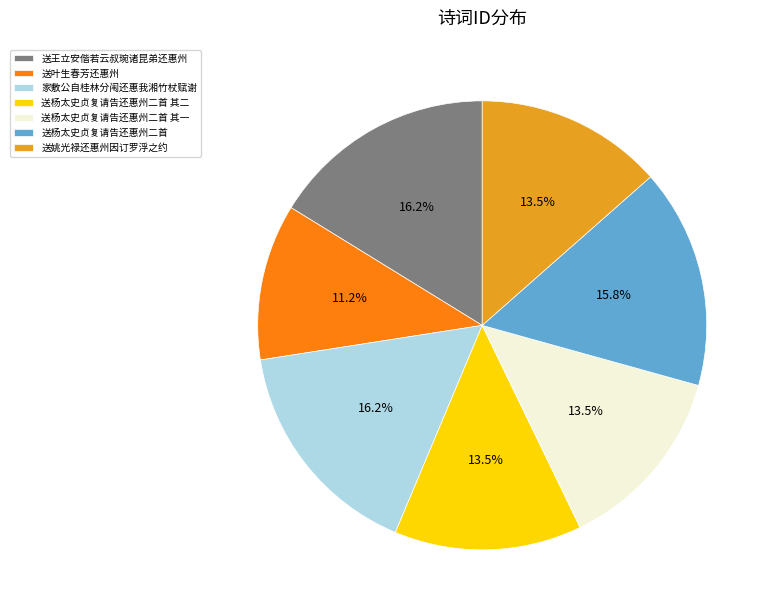

What percentage is the 送杨太史贞复请告还惠州二首 slice, to the nearest percent?

16%